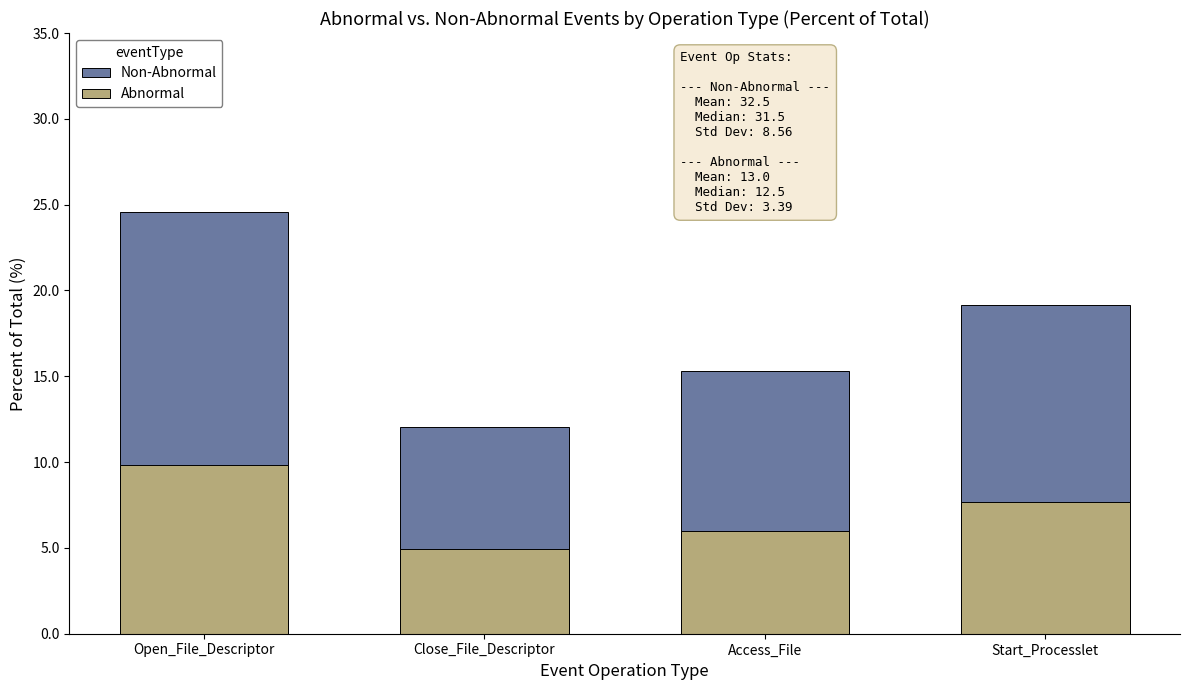

What is the value of the Abnormal bar at the 4th from the left?

7.7